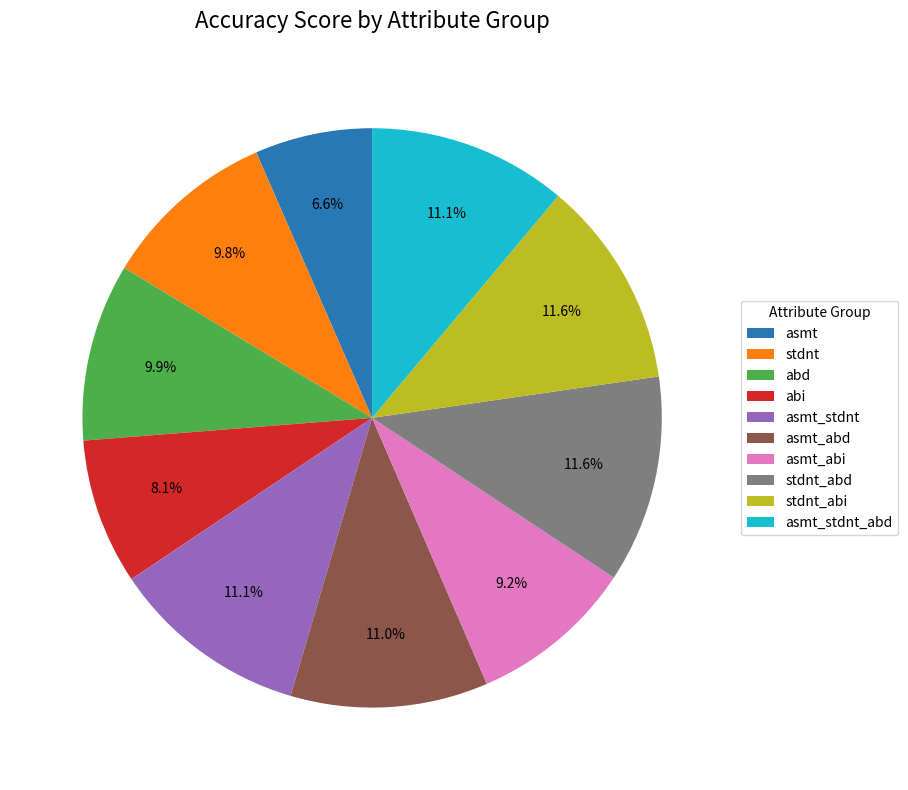

To the nearest percent, what percentage of the pie is abd?

10%